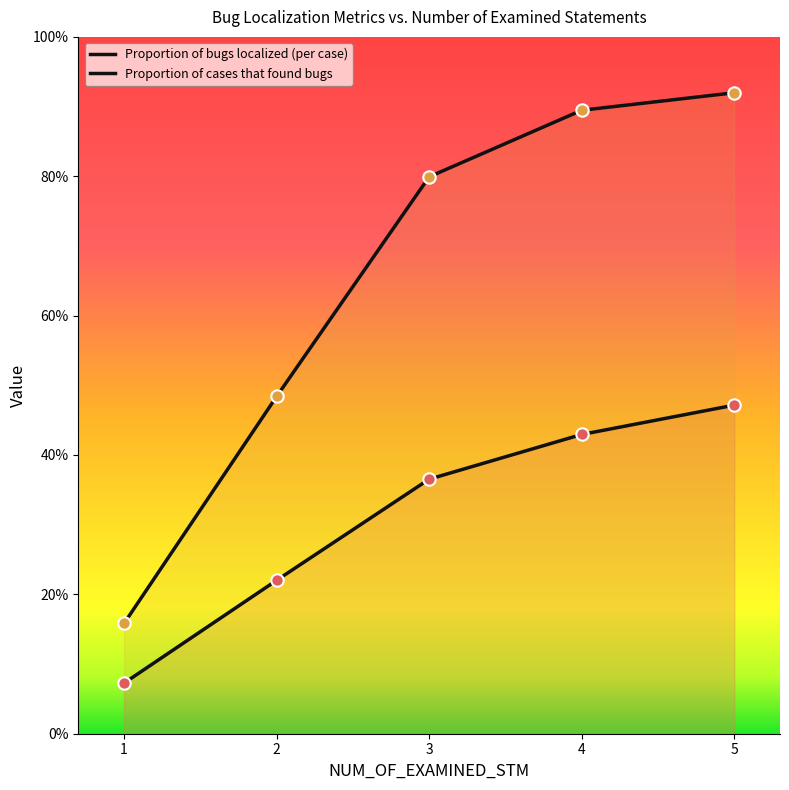

Which series contains the highest Y value?

Proportion of cases that found bugs